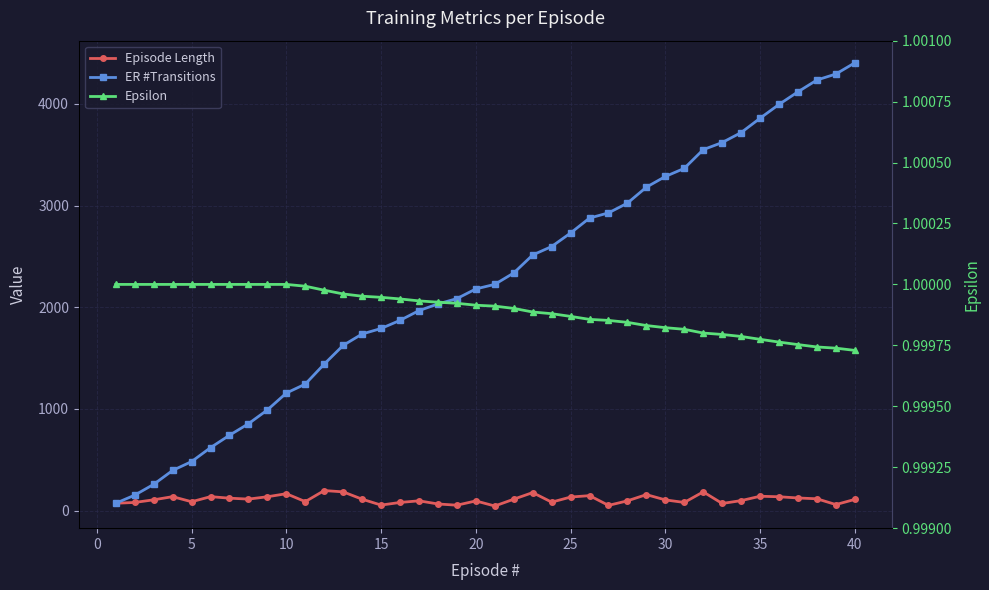

How many values in the Episode Length series exceed 110?

19